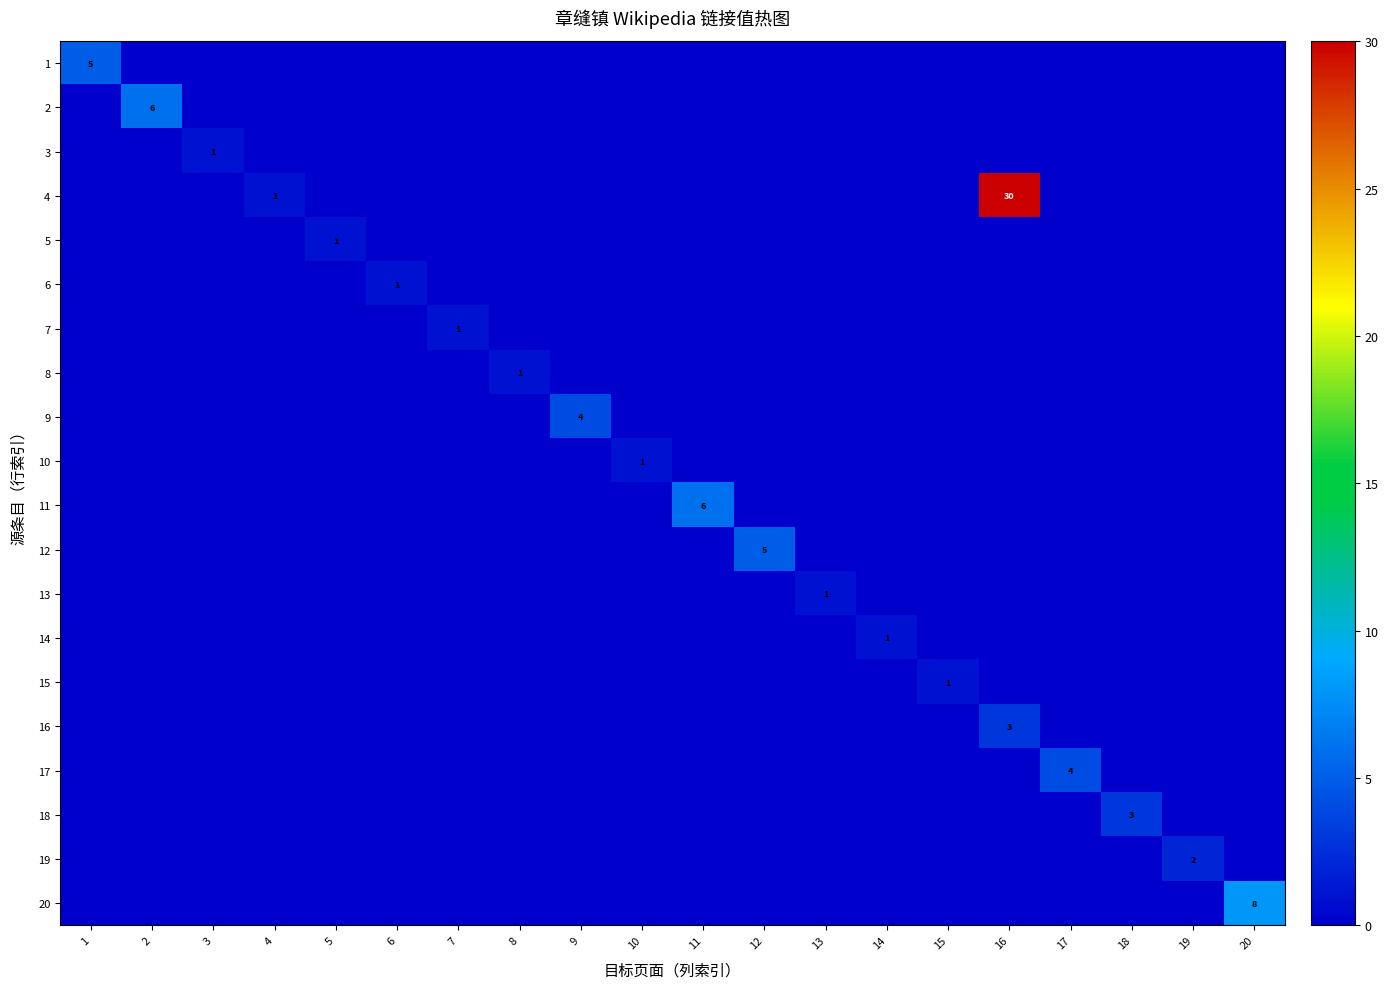

True or false: 17 has a value of 2 at 17.

False